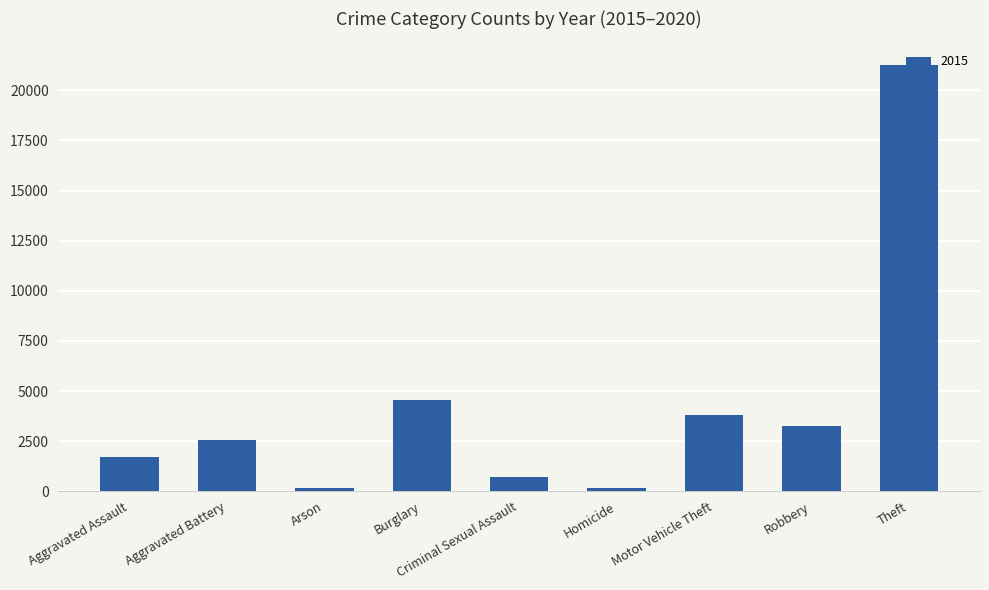

What is the maximum value shown in the chart?

21246